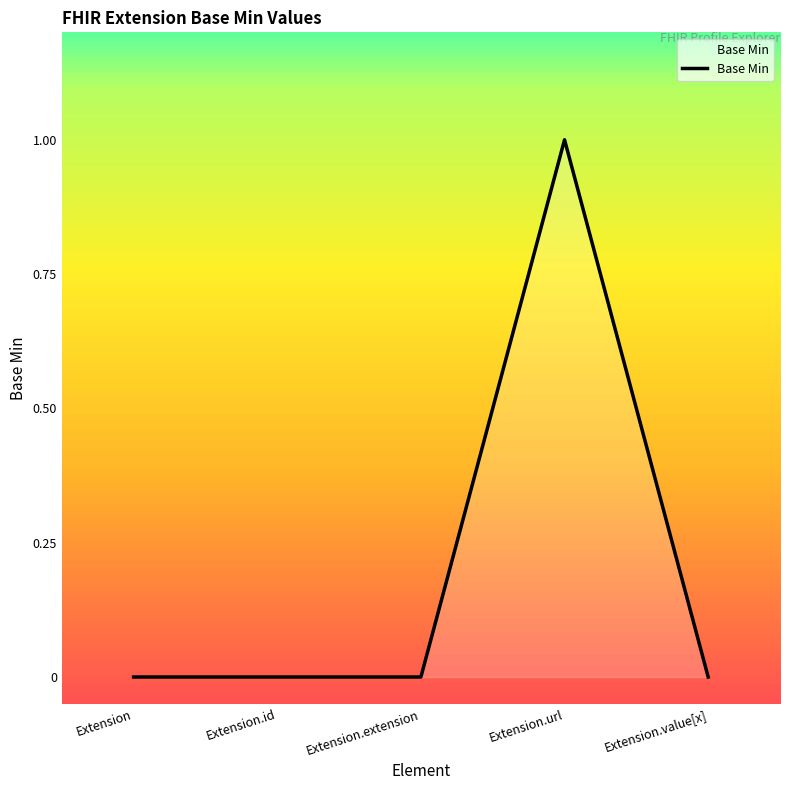

What is the difference between the maximum and minimum values?

1